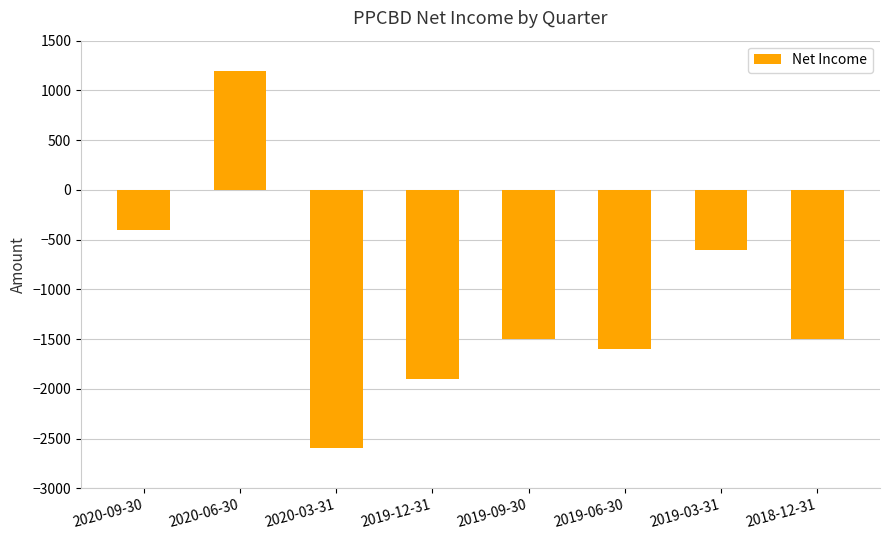

What is the maximum value shown in the chart?

1200